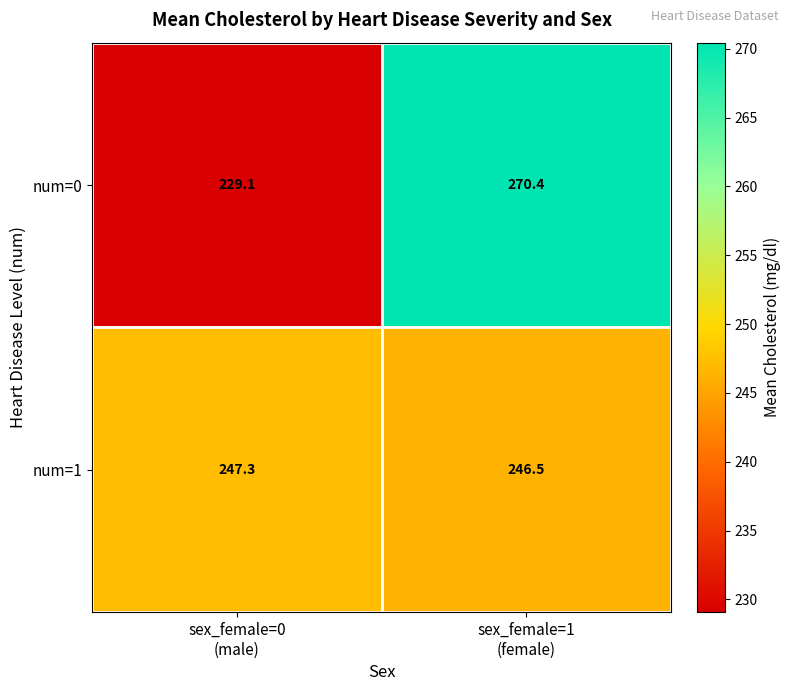

What is the minimum value for num=1?

246.5